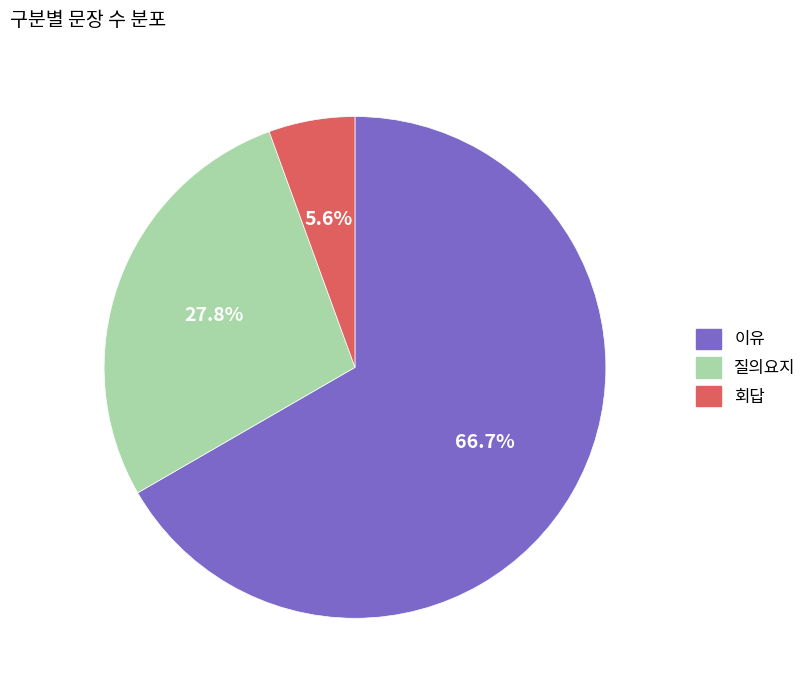

How many slices are in this pie chart?

3